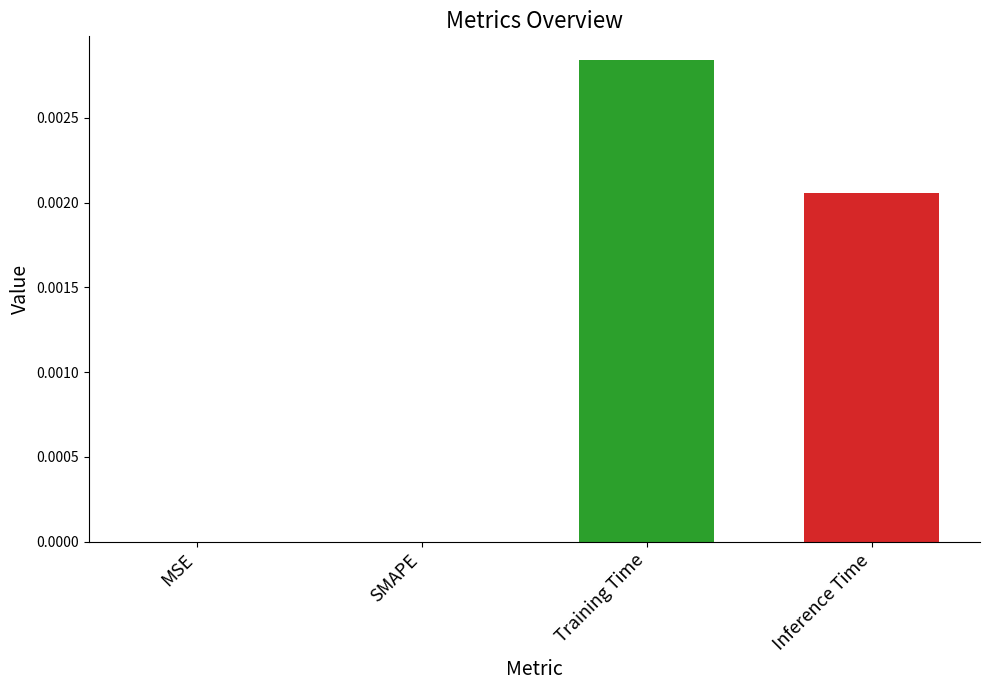

The value at MSE is 0.0. True or false?

True